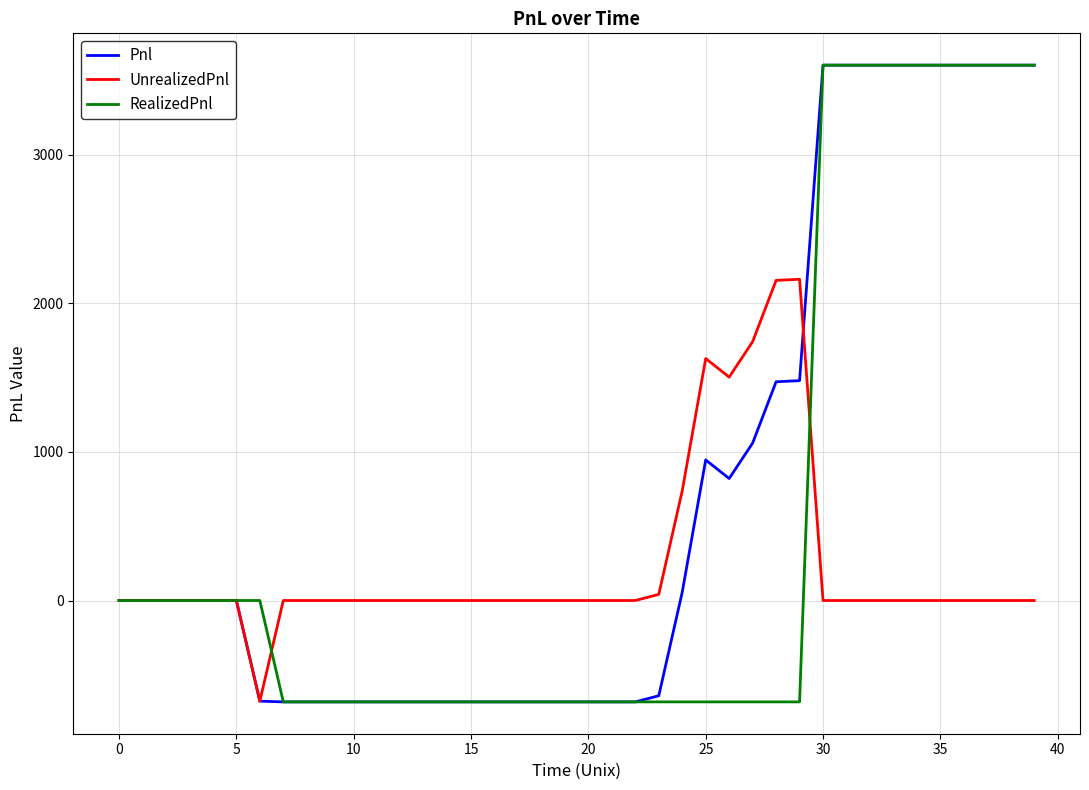

Which series has the largest total across all categories?

Pnl